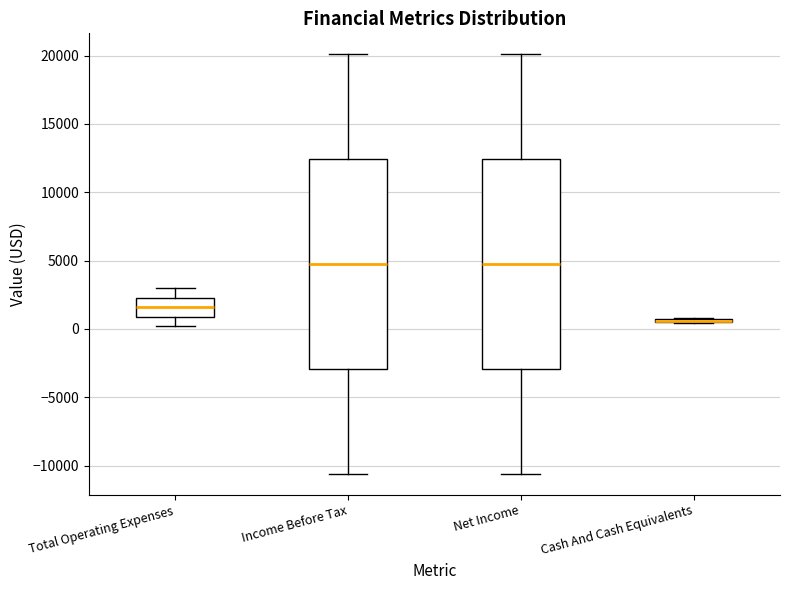

Reading left to right, transcribe this box plot: for each box, give where its median line is, the range the box spans, and where its two whiskers end, as read against the y-axis. The values are not printed on the chart, so give them approximately, as read against the axis.

Total Operating Expenses: median 1500, box 1000 to 2500, whiskers 0 to 3000
Income Before Tax: median 5000, box -3000 to 12500, whiskers -10500 to 20000
Net Income: median 5000, box -3000 to 12500, whiskers -10500 to 20000
Cash And Cash Equivalents: box collapsed to a line at 500, whiskers 500 to 1000